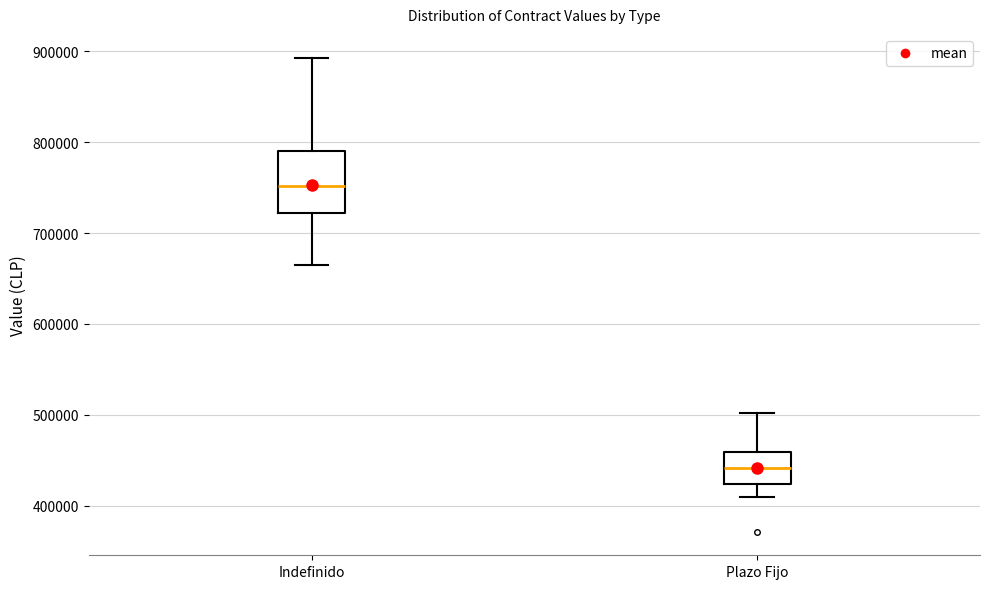

Reading left to right, read every box against the y-axis: the position of its median line, the range the box covers, and the ends of its whiskers. The values are not printed on the chart, so give them approximately, as read against the axis.

Indefinido: median 750000, box 720000 to 790000, whiskers 670000 to 890000
Plazo Fijo: median 440000, box 420000 to 460000, whiskers 410000 to 500000